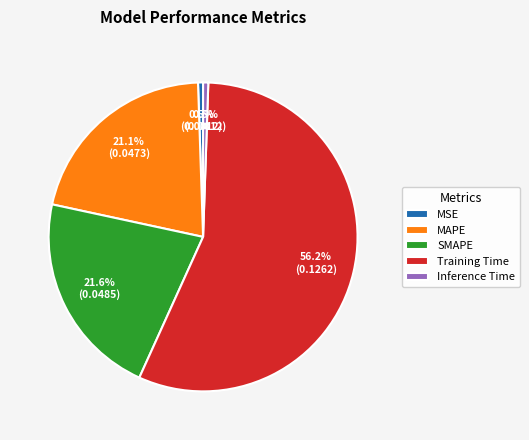

Between MSE and MAPE, which is larger?

MAPE